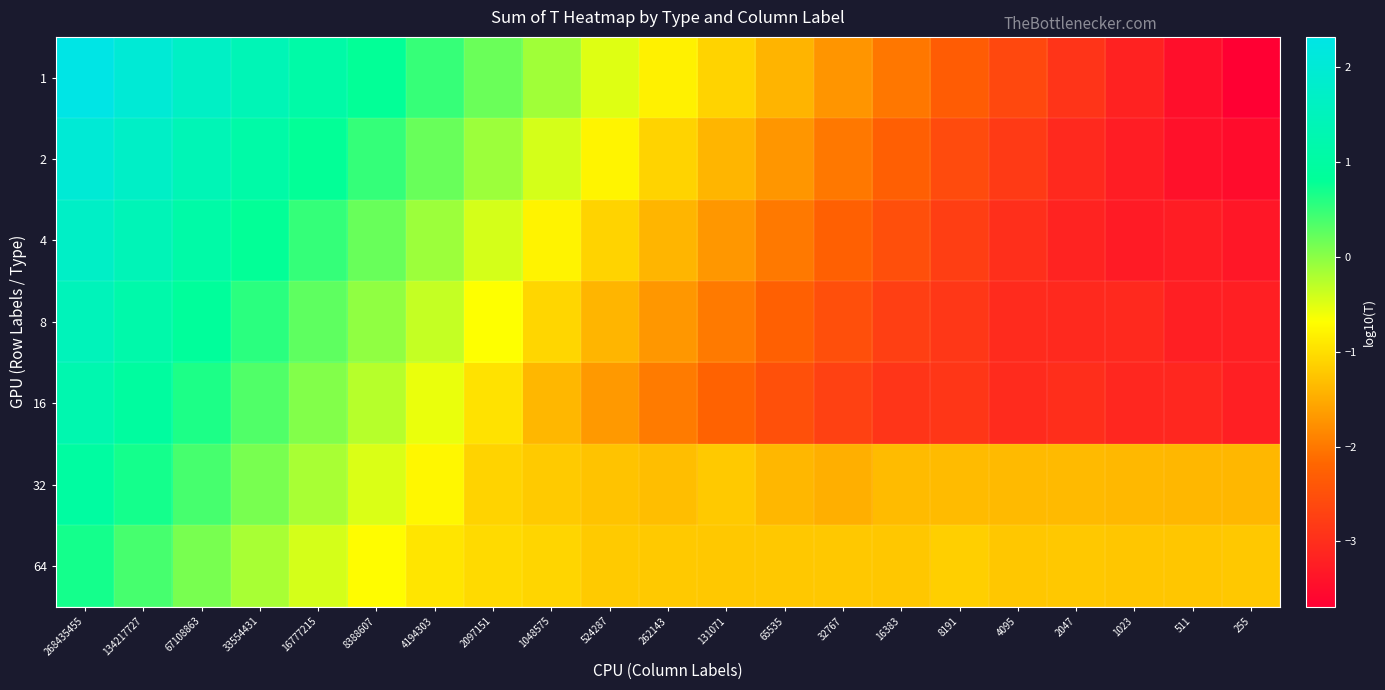

At which category is the sum across all series the highest?

268435455